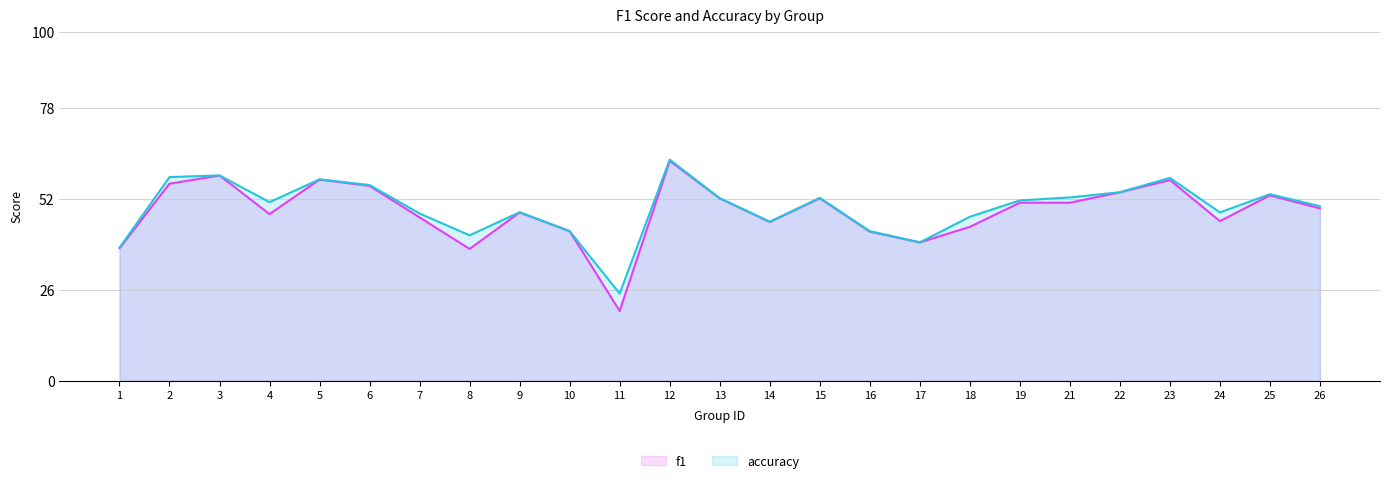

Read the f1 value at 10.

0.4